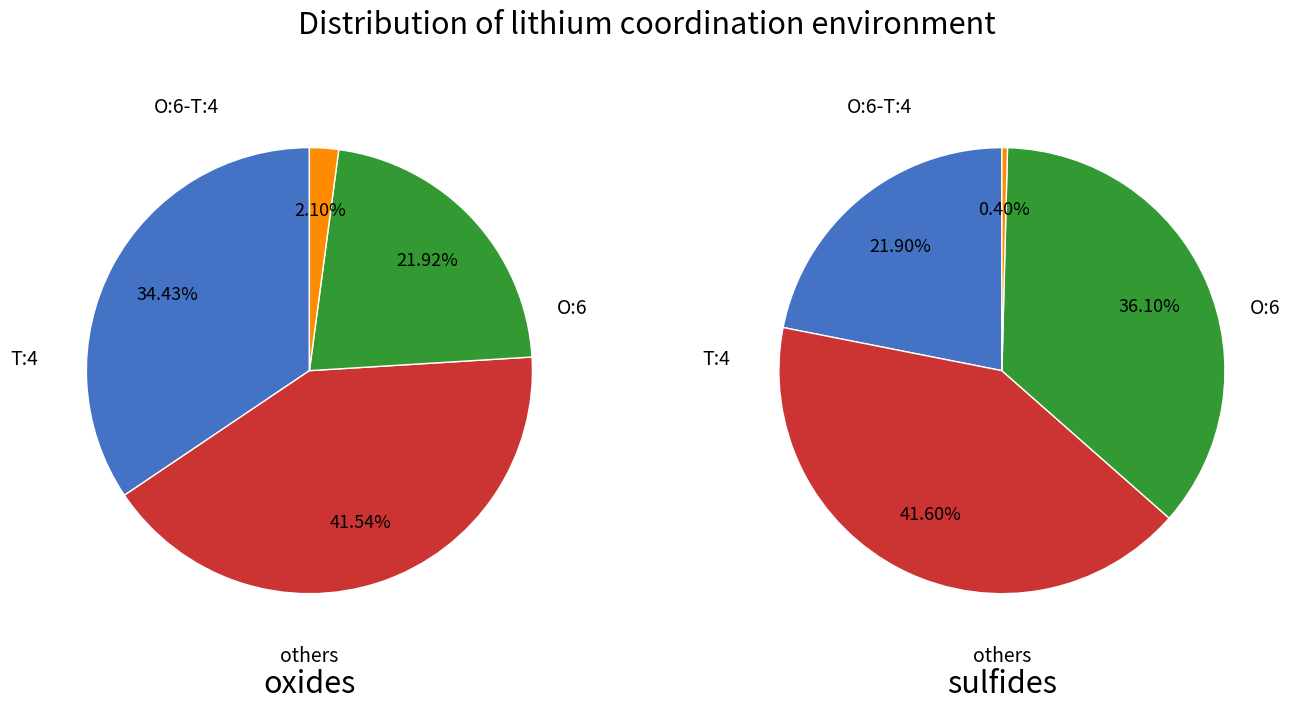

The 2 slice represents 1% of the pie. True or false?

False